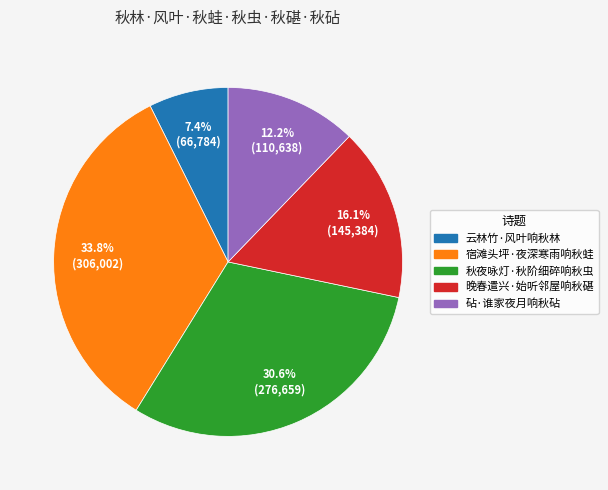

What is the smallest slice in the pie chart?

云林竹·风叶响秋林